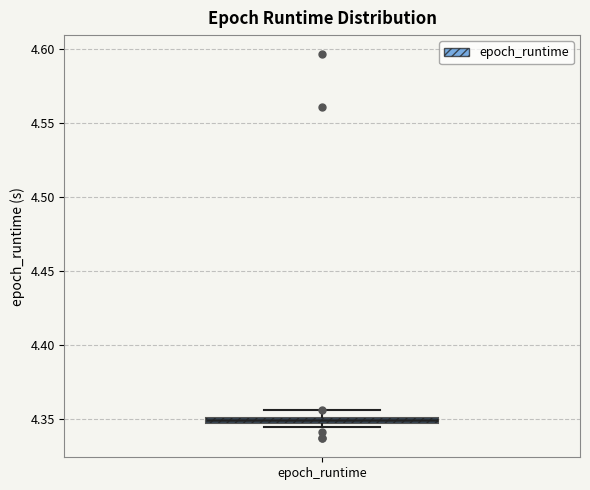

Where does the upper whisker of the box for epoch_runtime end on the y-axis? The values are not printed on the chart, so give them approximately, as read against the axis.

4.355